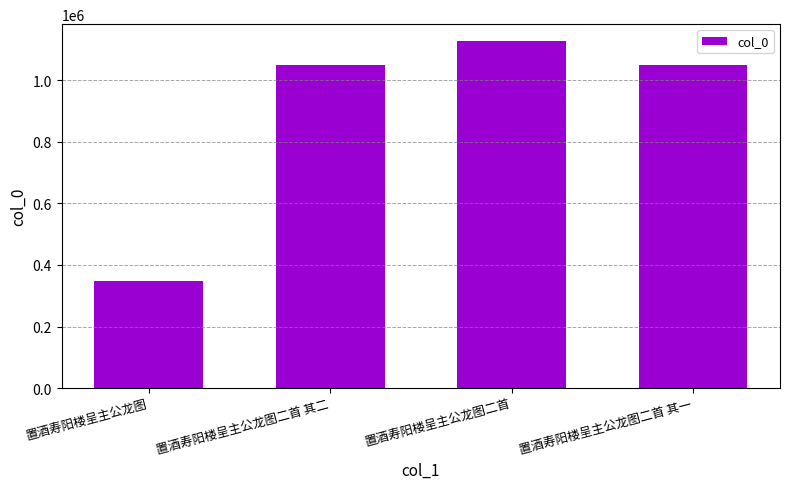

What is the maximum value shown in the chart?

1125814